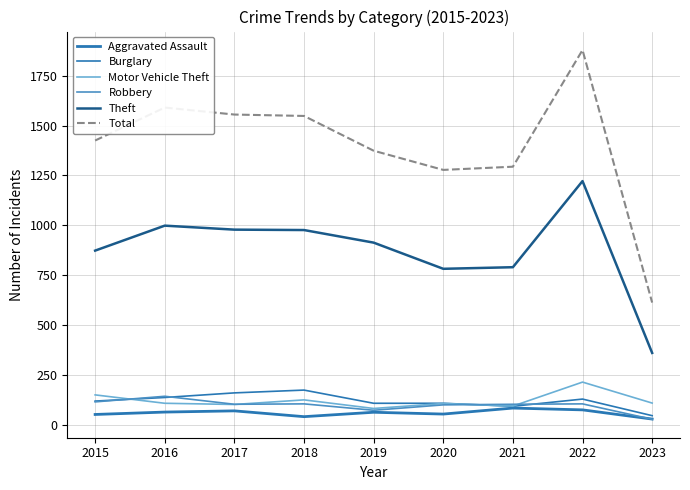

Is this an area chart (filled region under the line)?

No